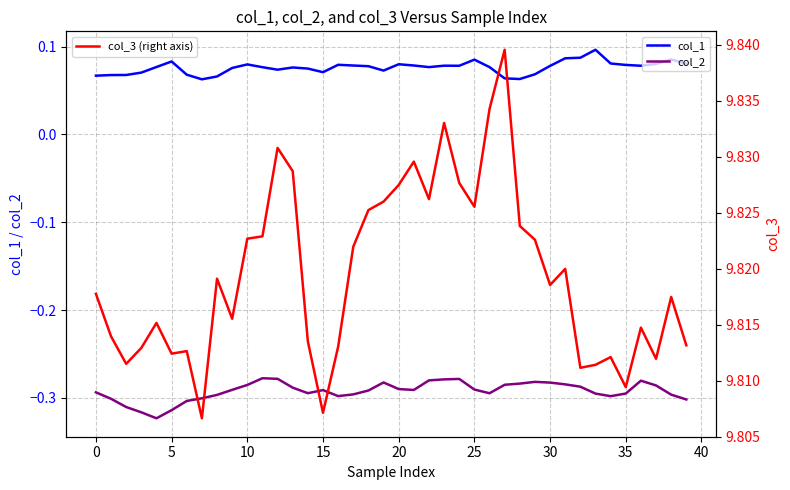

Between 24 and 32, which series saw the biggest shift?

col_3